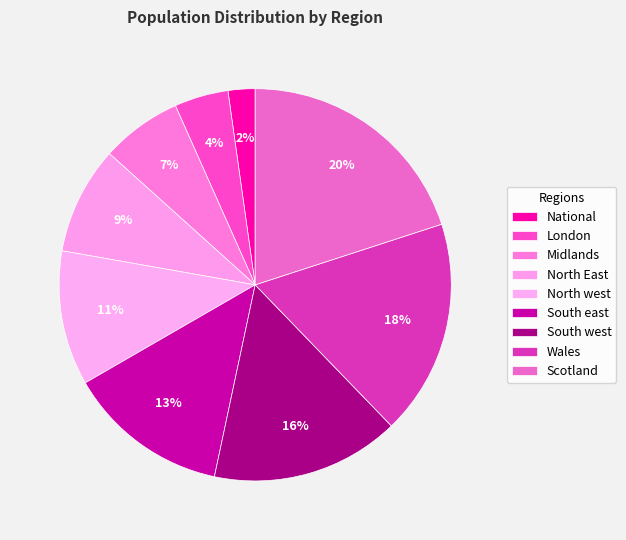

To the nearest percent, what is the difference between the largest and smallest slice percentages?

18%